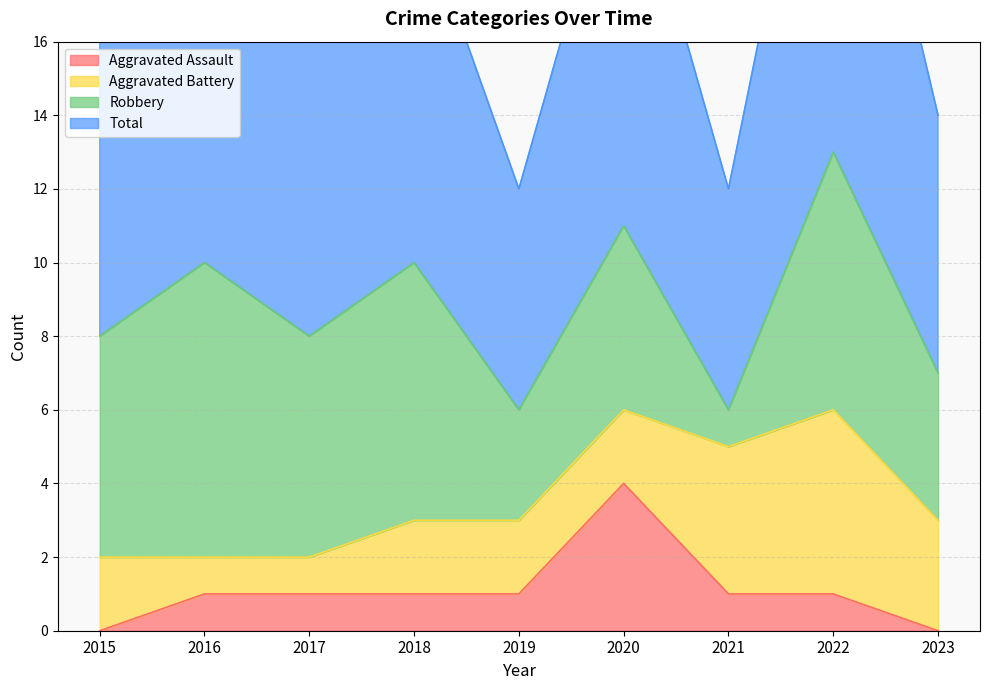

The value of Aggravated Assault at 2020 is 2. True or false?

False